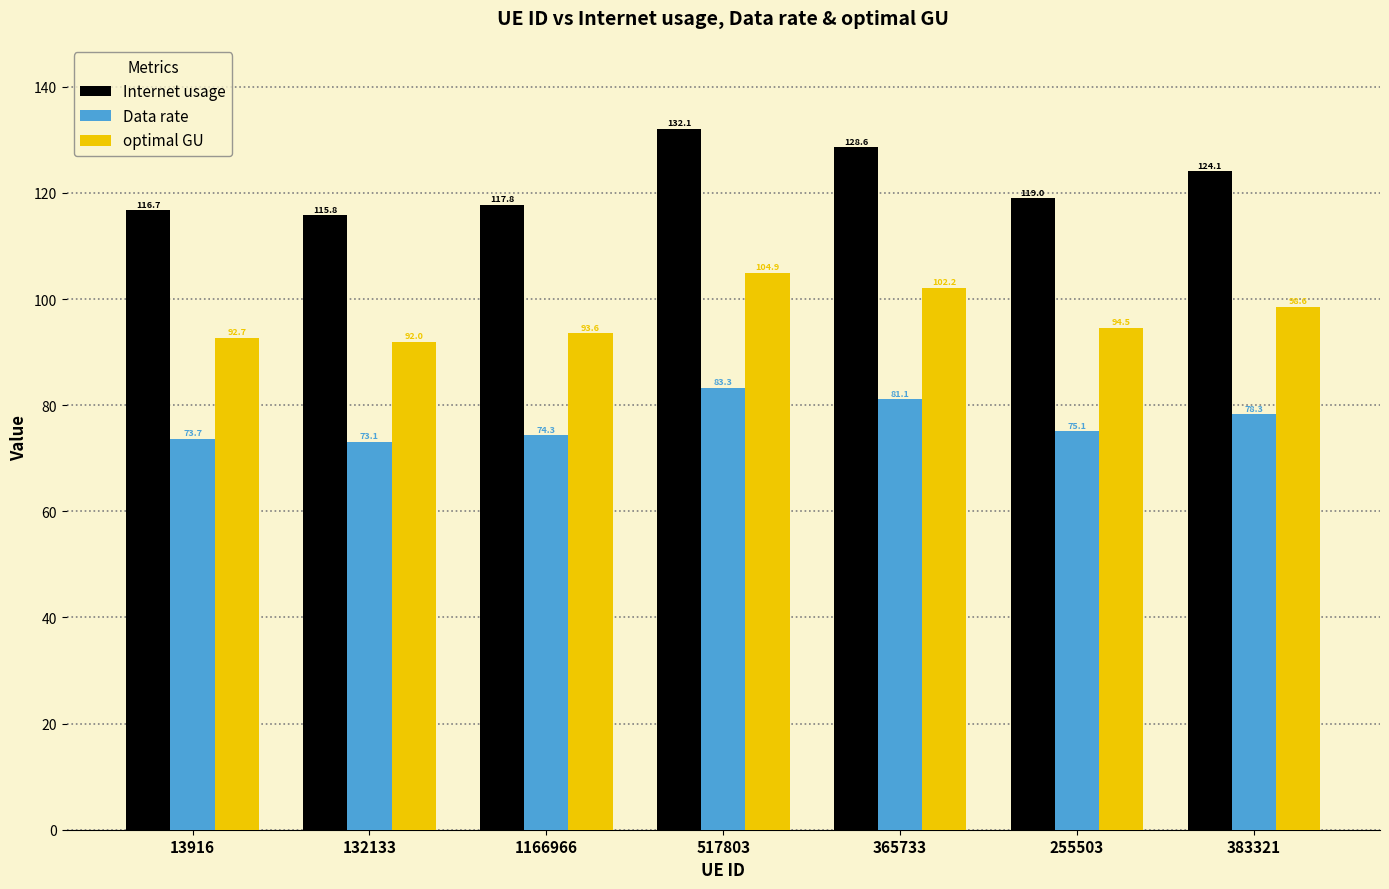

The Internet usage series shows 28.0 at 132133. True or false?

False